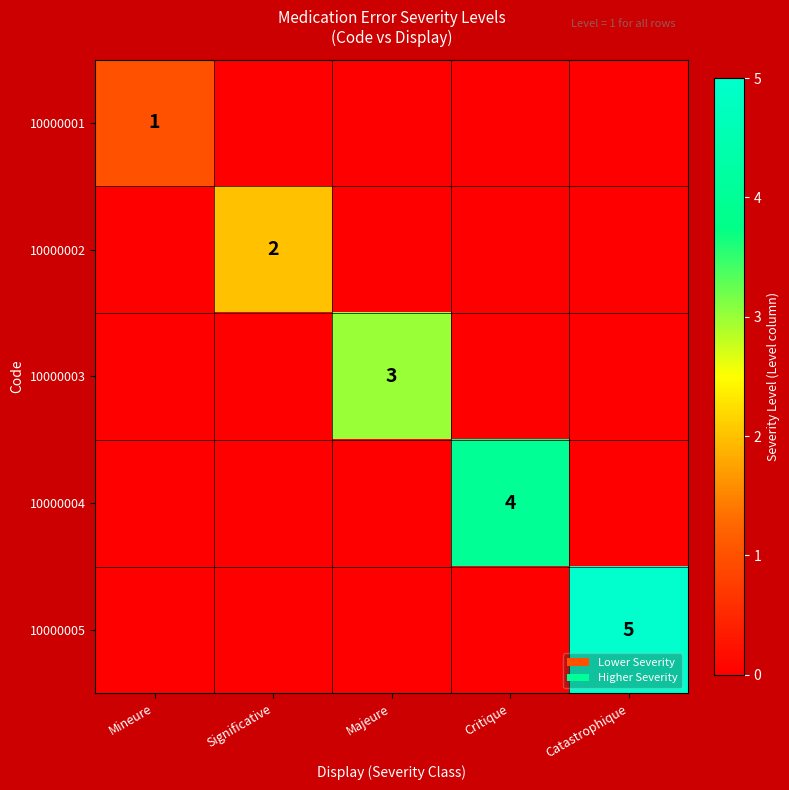

The value of 10000003 at Majeure is 3. True or false?

True